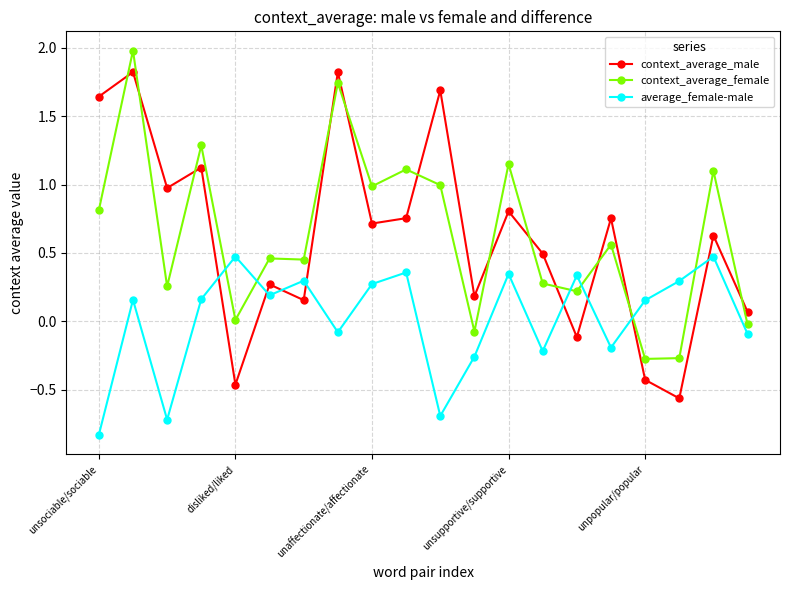

What is the value of the context_average_female point at the 11th from the left?

1.0